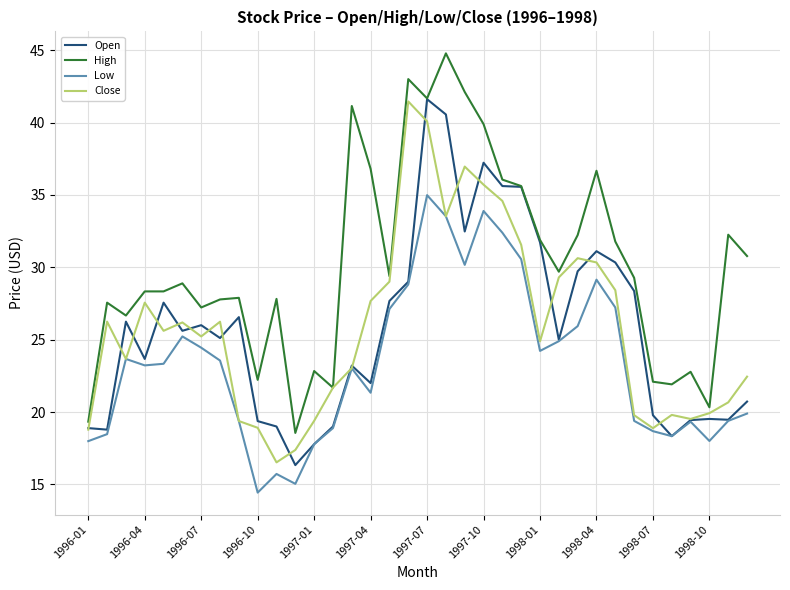

True or false: High and Low intersect in this chart.

False